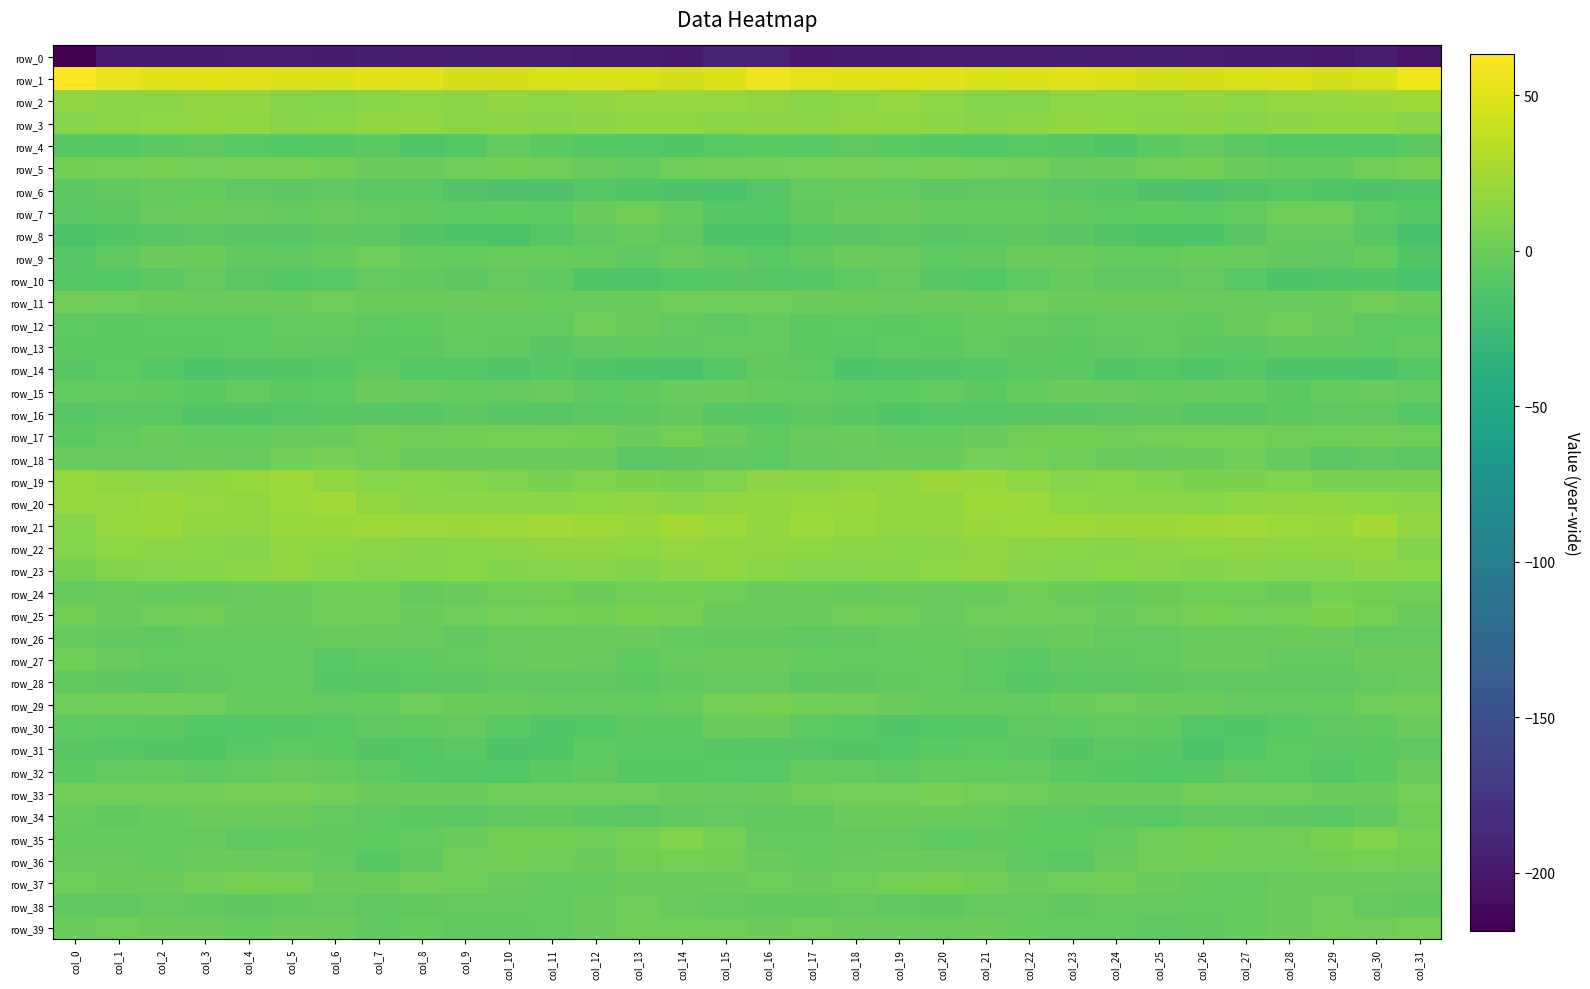

What is the maximum value shown in the chart?

63.3